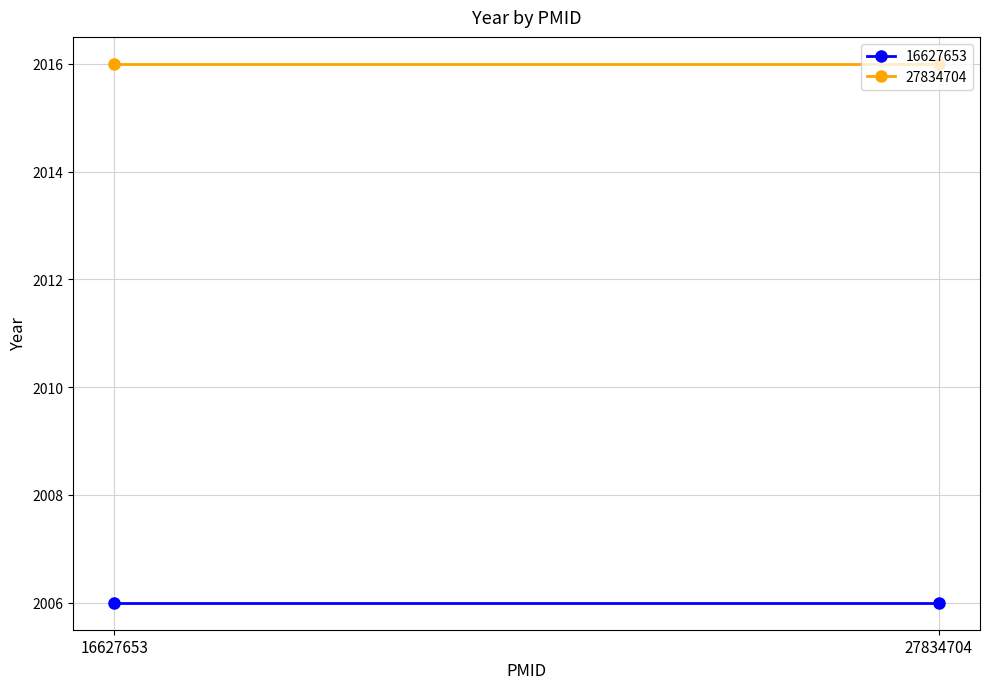

At 27834704, list the series in order from largest to smallest.

27834704, 16627653